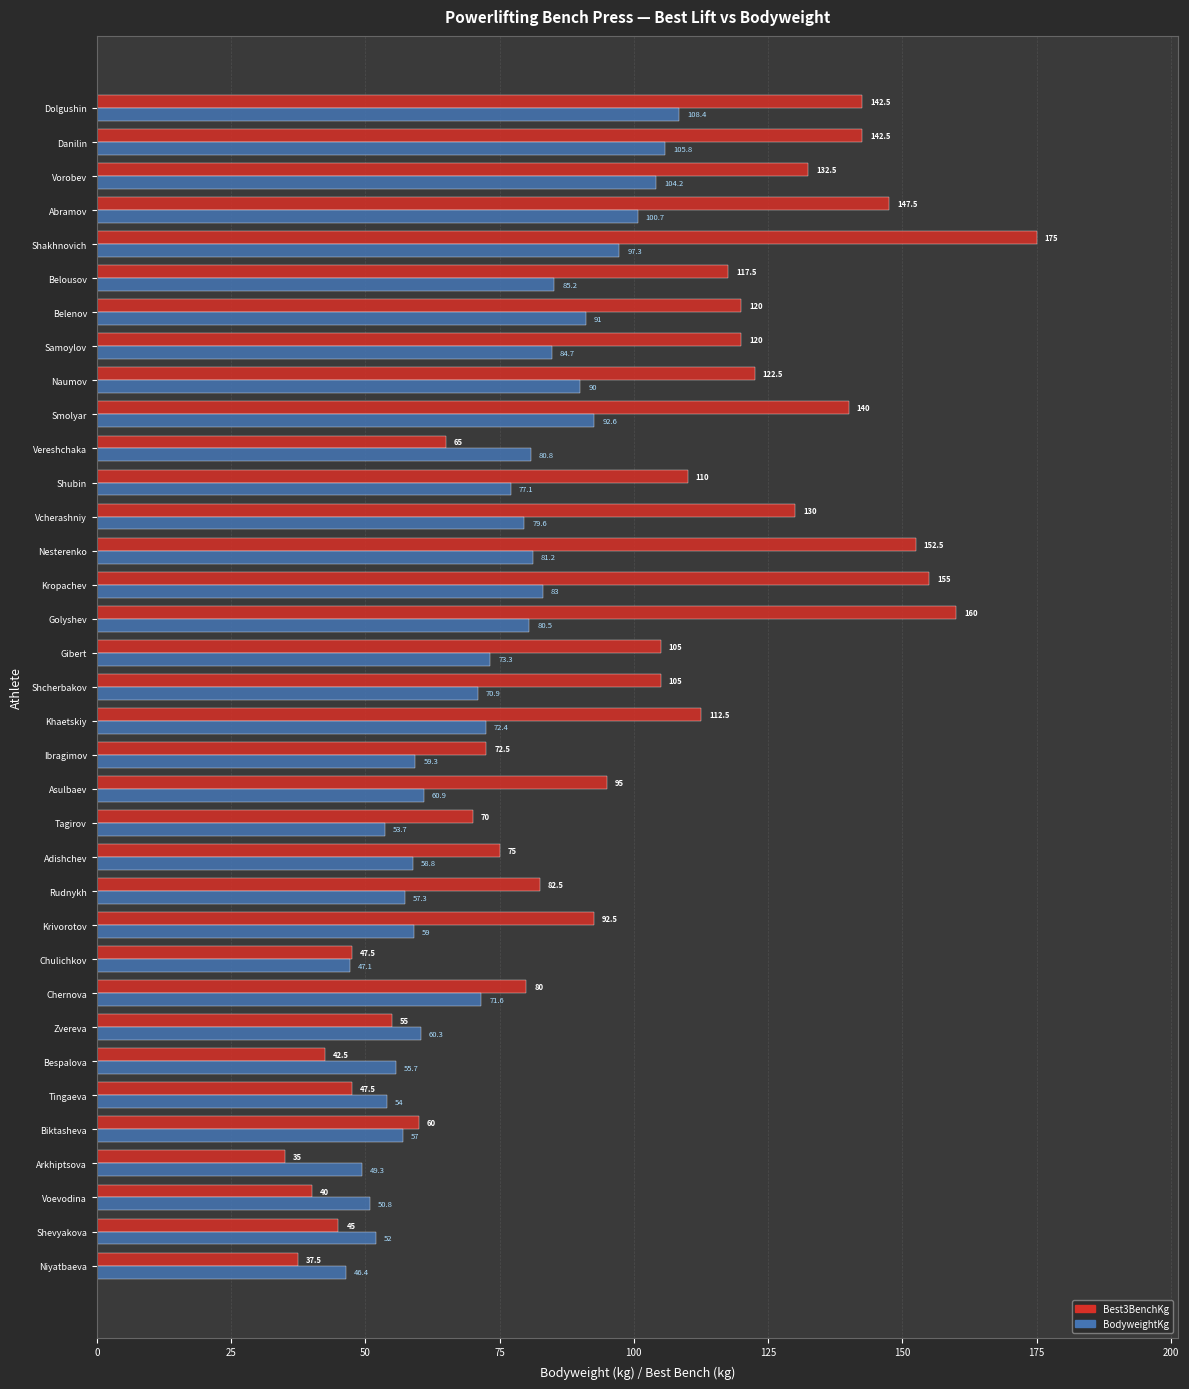

The value of Best3BenchKg at Arkhiptsova is 52.2. True or false?

False